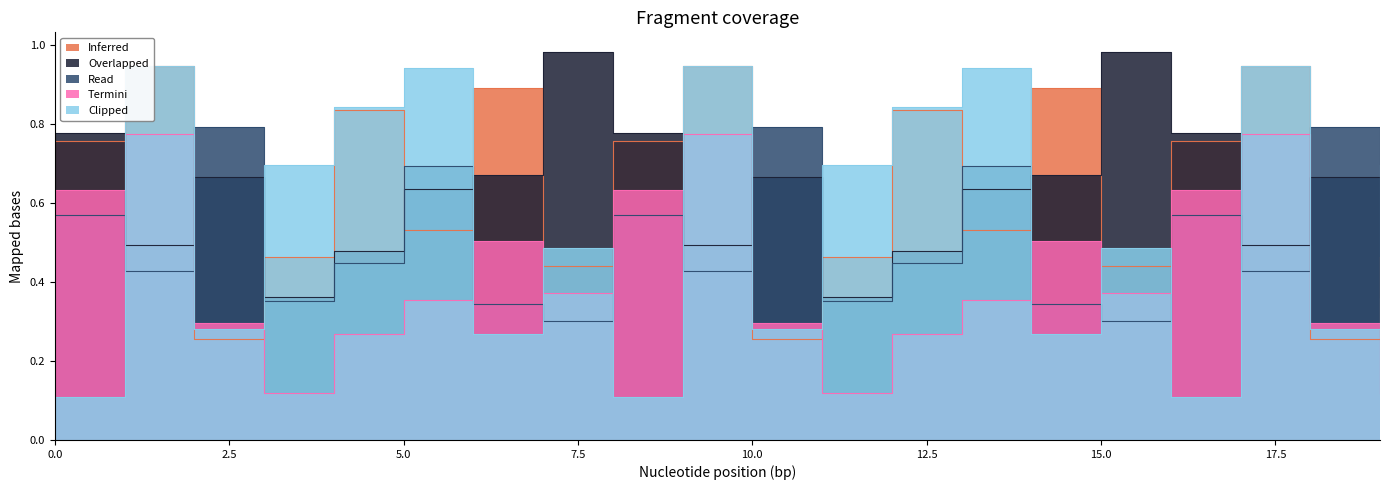

At which category does Overlapped reach its first local valley?

1